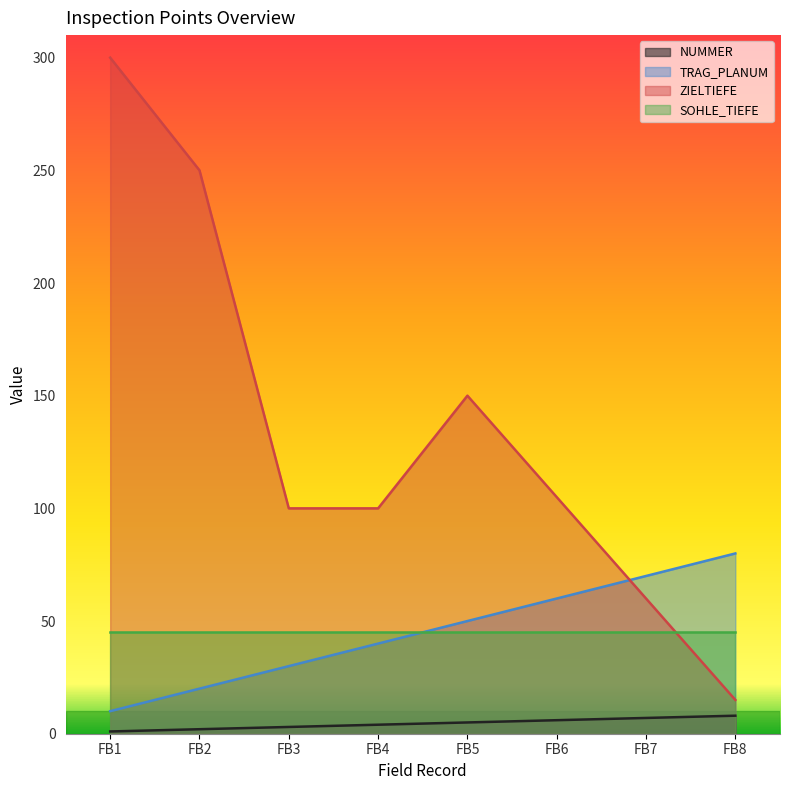

At which label does NUMMER reach its peak?

FB8